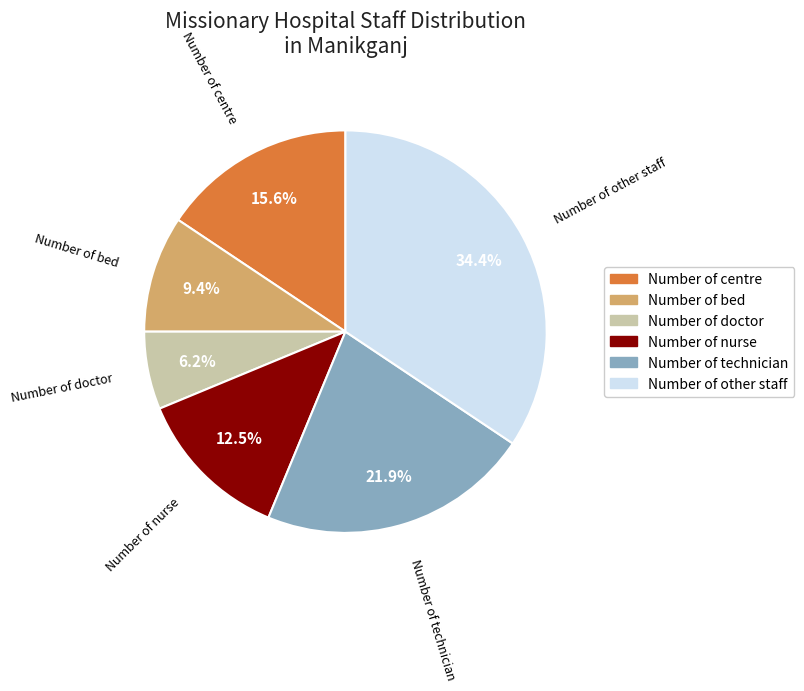

Does Number of nurse represent more than half of the total?

No